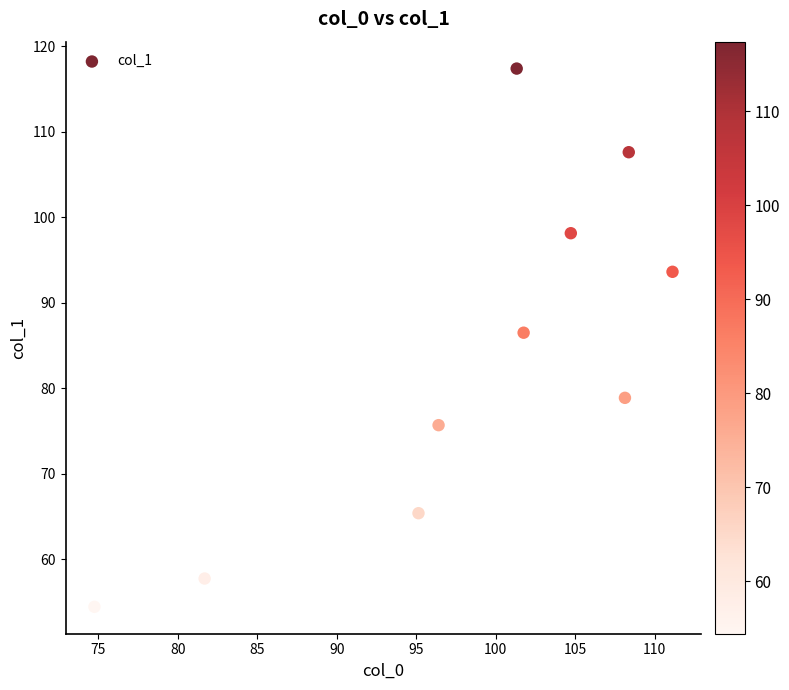

What is the range of Y values (max minus min)?

63.0